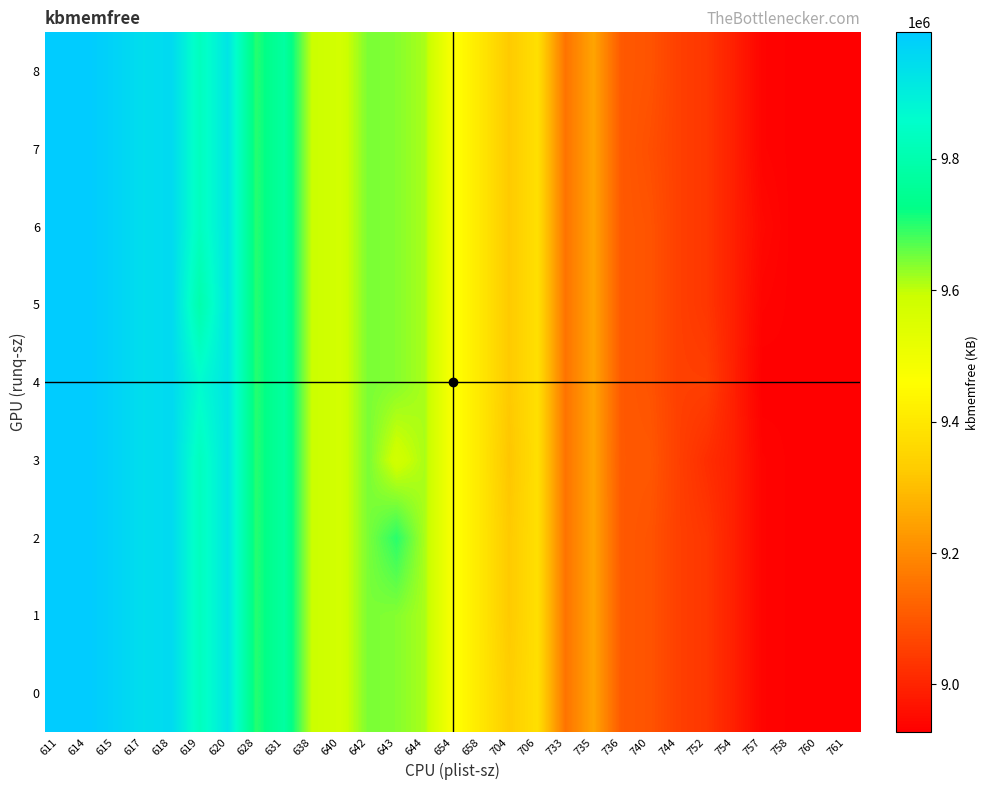

Which series has the largest total across all categories?

2